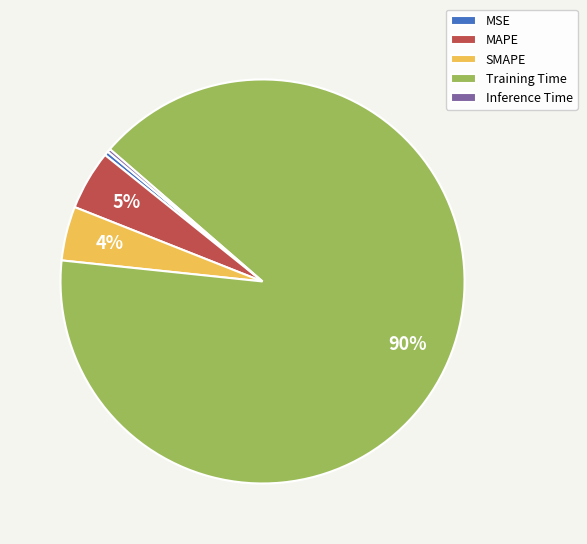

Is it true that MSE is 6% of the pie?

False